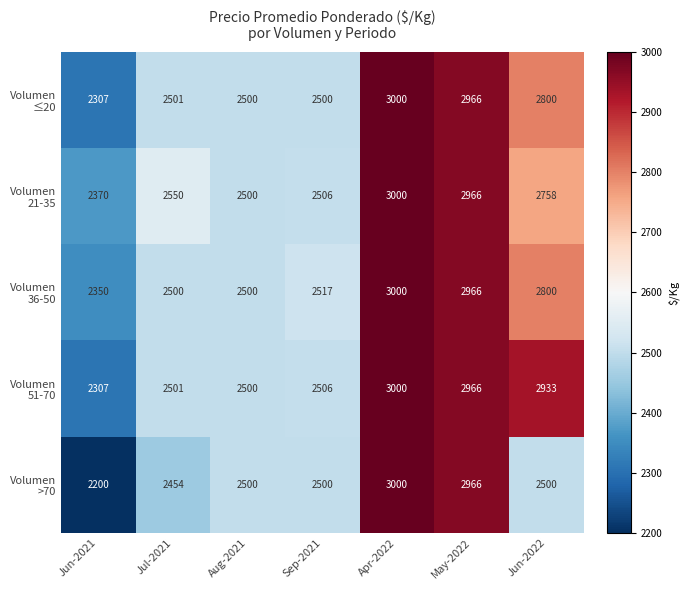

Which label corresponds to the smallest value in the chart?

Jun-2021